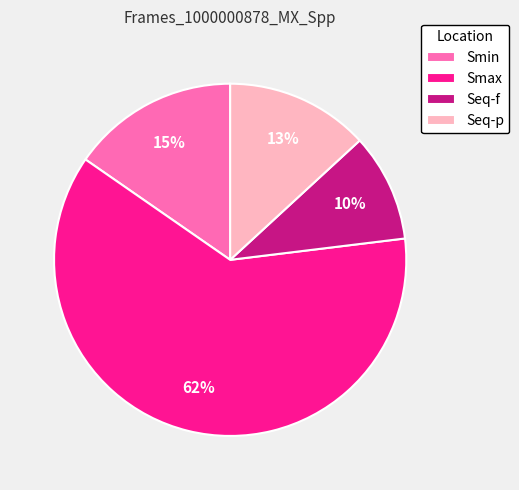

True or false: Smin accounts for 4% of the total.

False